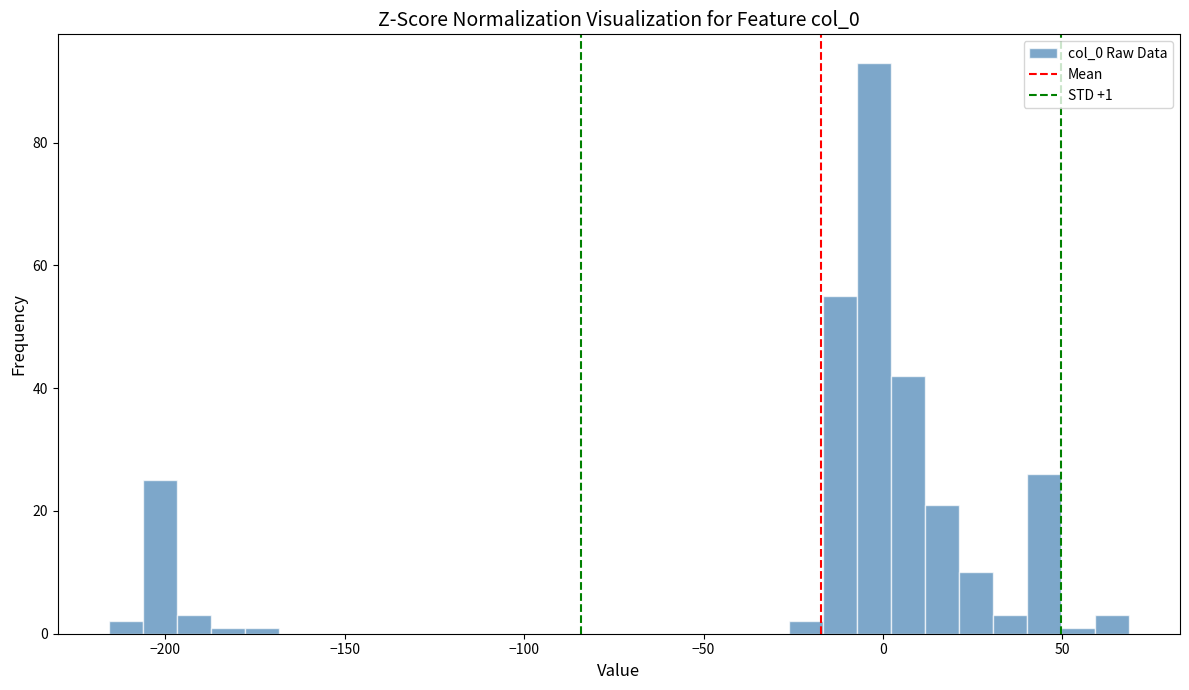

Around what value on the x-axis is the tallest bar? Give the approximate position of its centre, as read against the axis.

-5